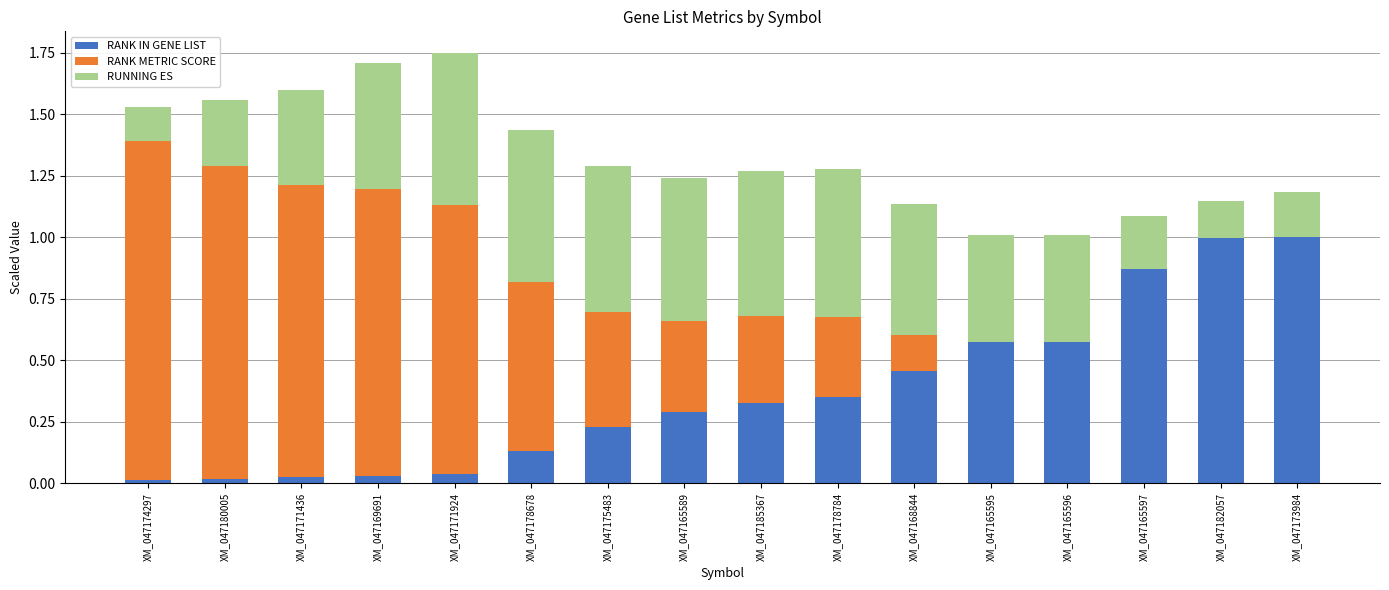

The RANK IN GENE LIST series shows 0.1 at XM_047175483. True or false?

False